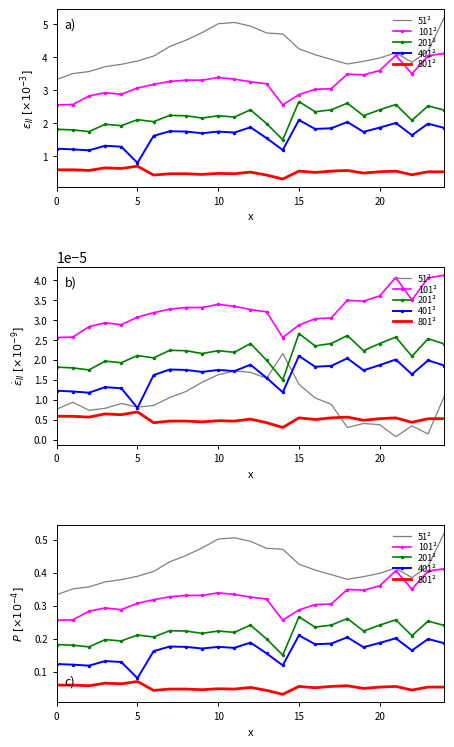

What is the minimum value for 51²?

0.3